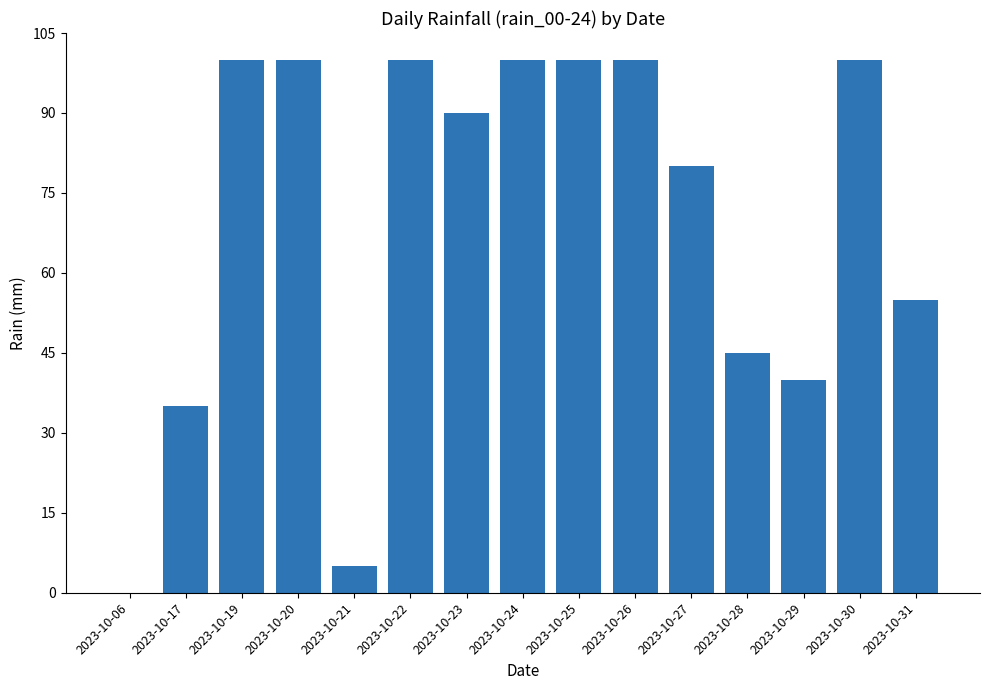

Reading right to left, extract all data points from this chart.

55	100	40	45	80	100	100	100	90	100	5	100	100	35	0